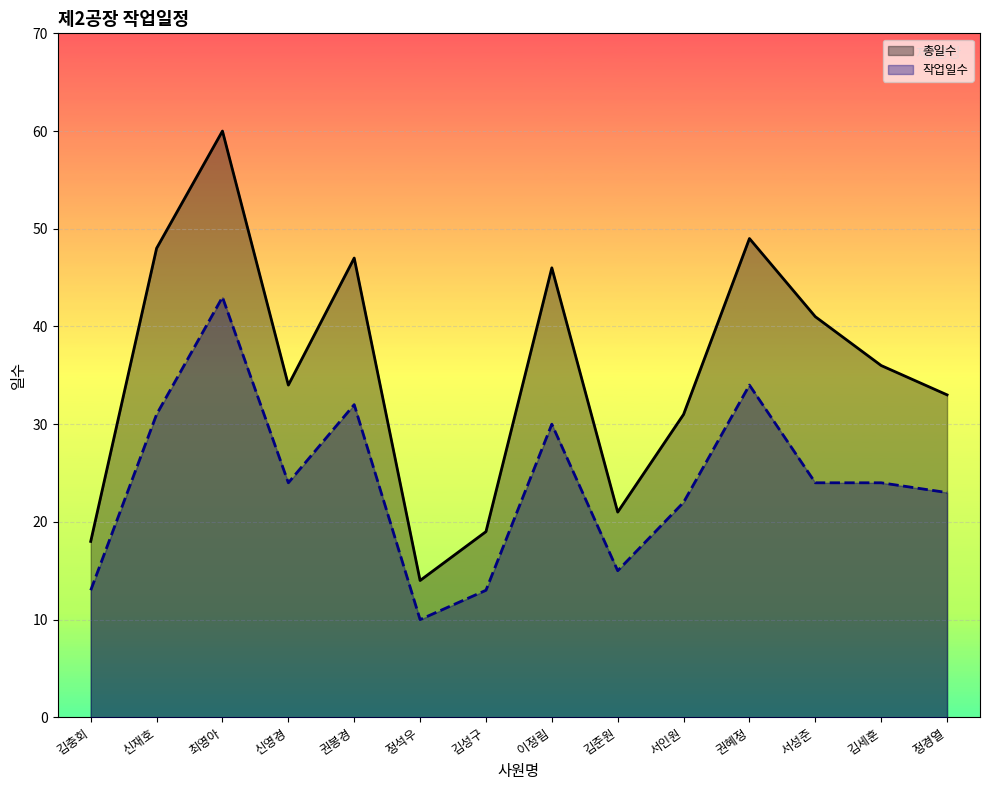

What is the label of the 4th point from the right?

권혜정